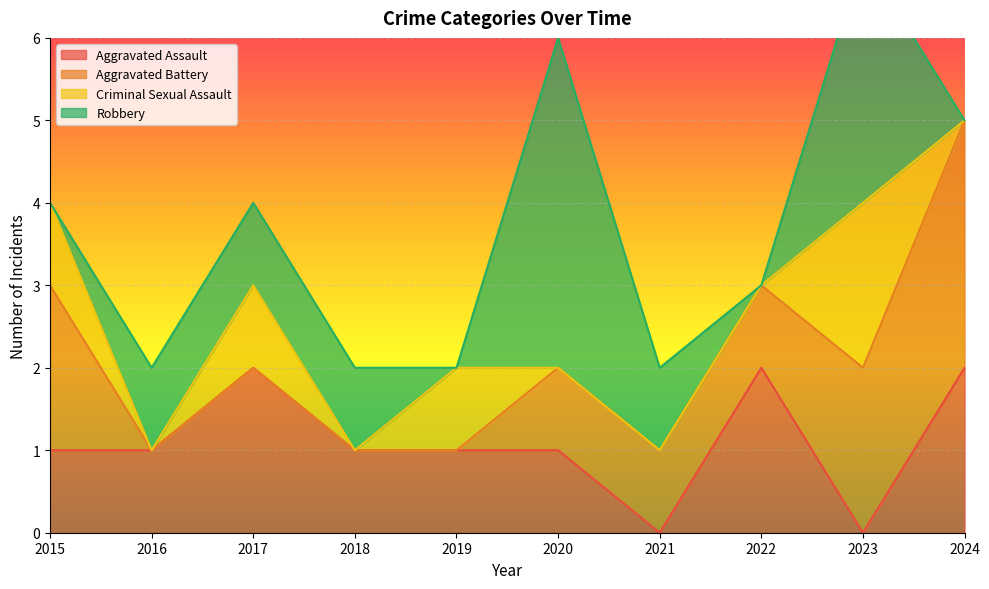

What is the total value across all series at 2015?

4